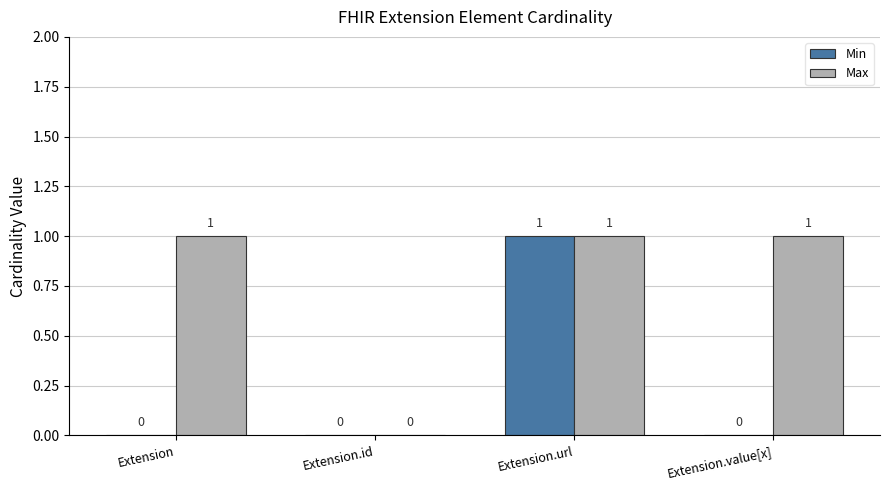

How many positive values does the Max series have?

3